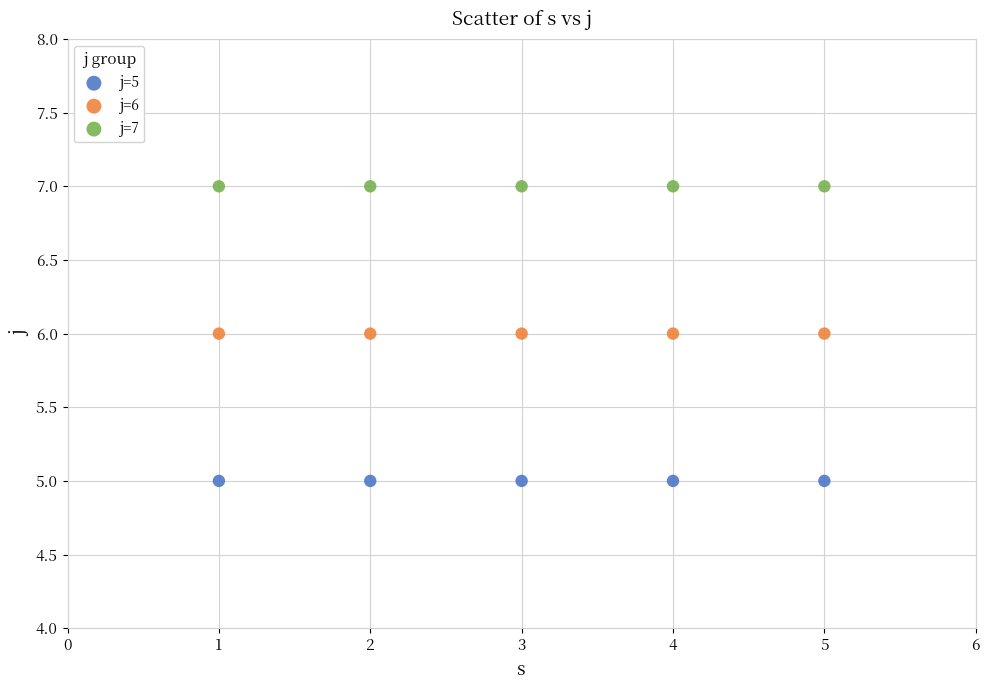

Which series reaches the minimum Y coordinate?

j=5